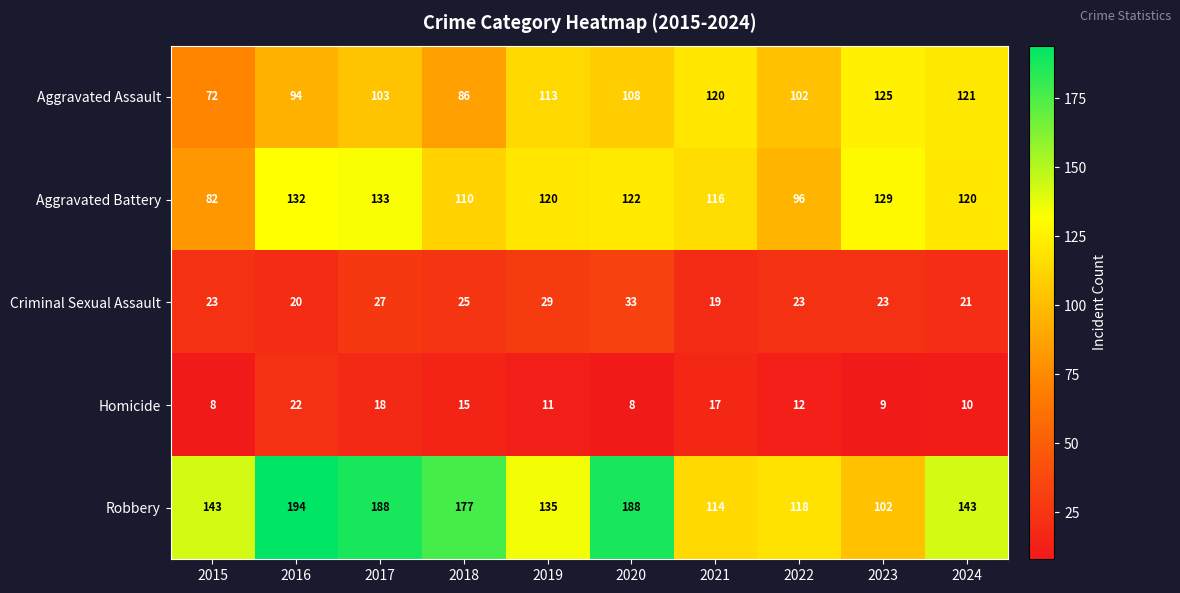

Between 2015 and 2021, which series saw the biggest shift?

Aggravated Assault